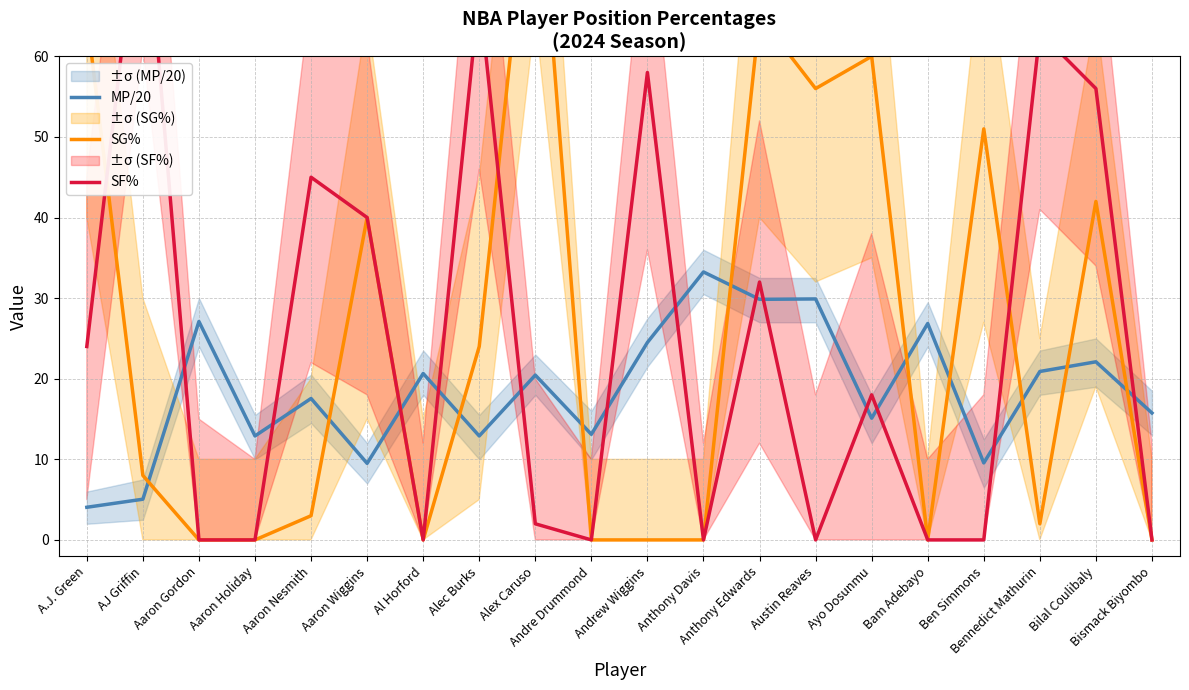

Rank the series by their maximum value, from lowest to highest.

MP/20, SF%, SG%